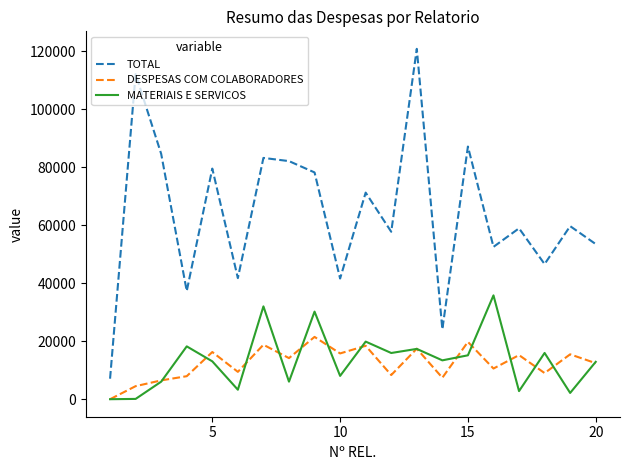

Rank the series by their maximum value, from lowest to highest.

DESPESAS COM COLABORADORES, MATERIAIS E SERVICOS, TOTAL